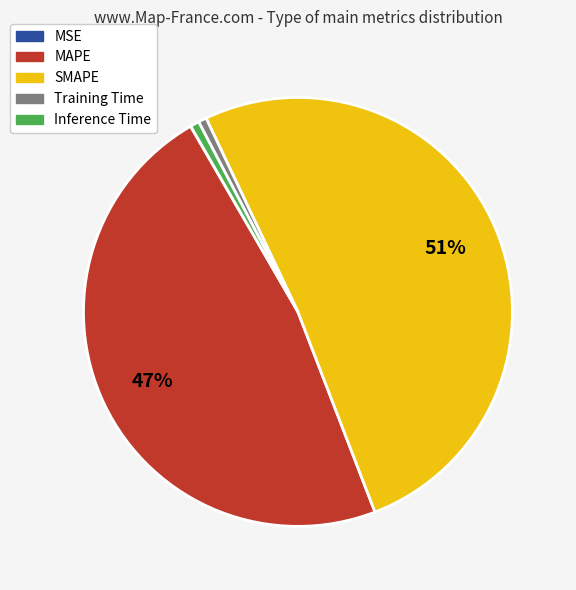

Which slice is the largest?

SMAPE